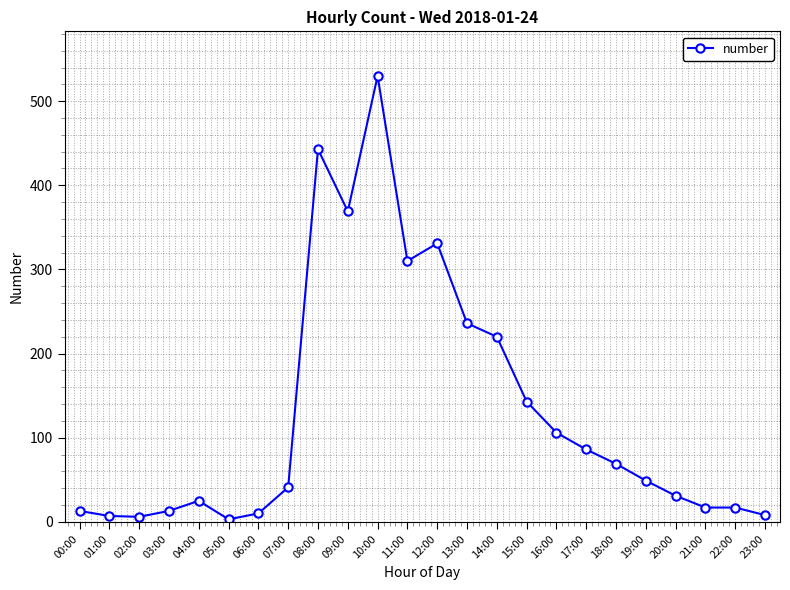

True or false: there are more than 0 points higher than both neighbors.

True